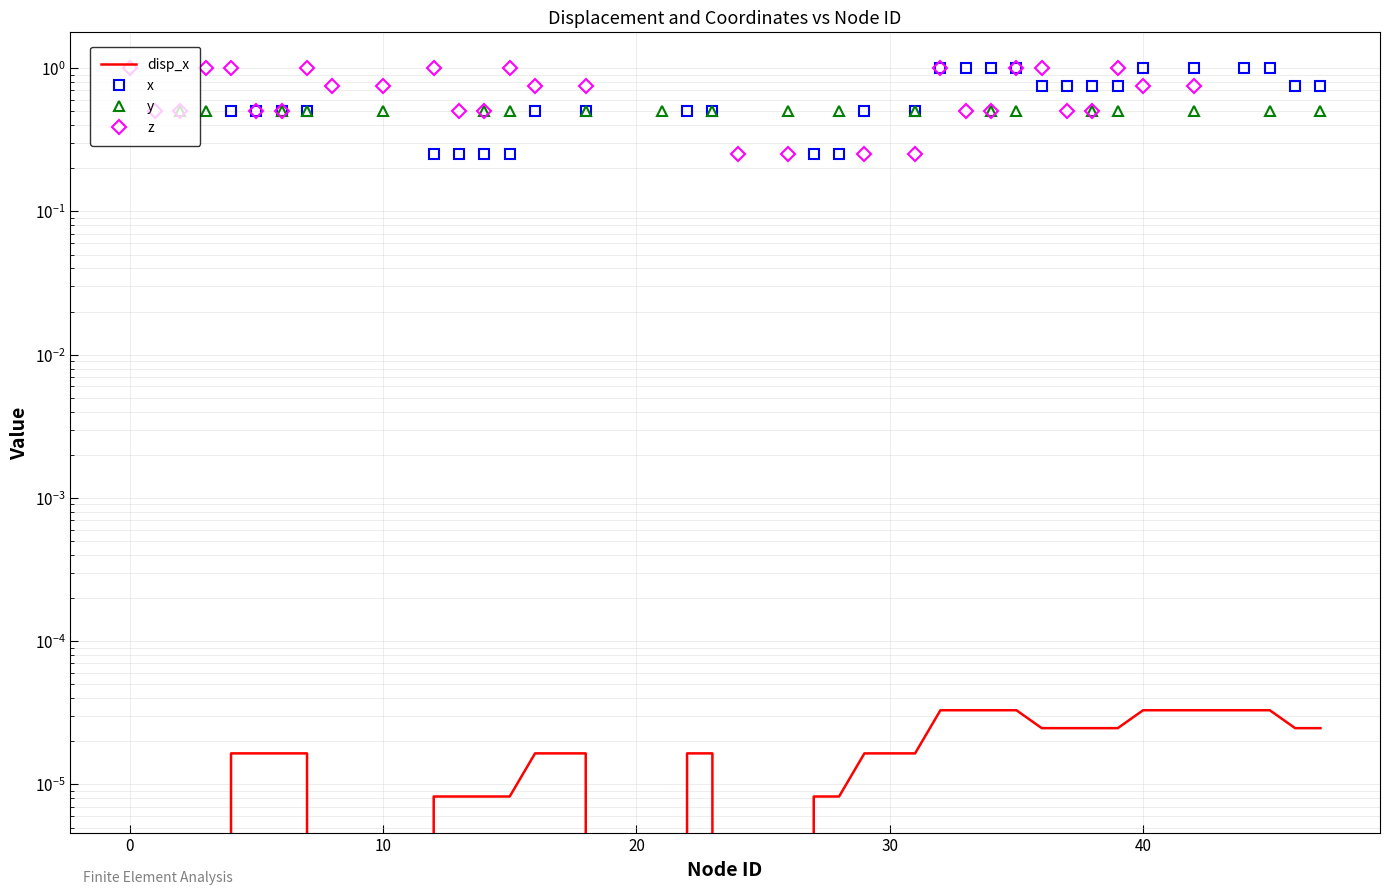

How many times do z and x cross each other?

5